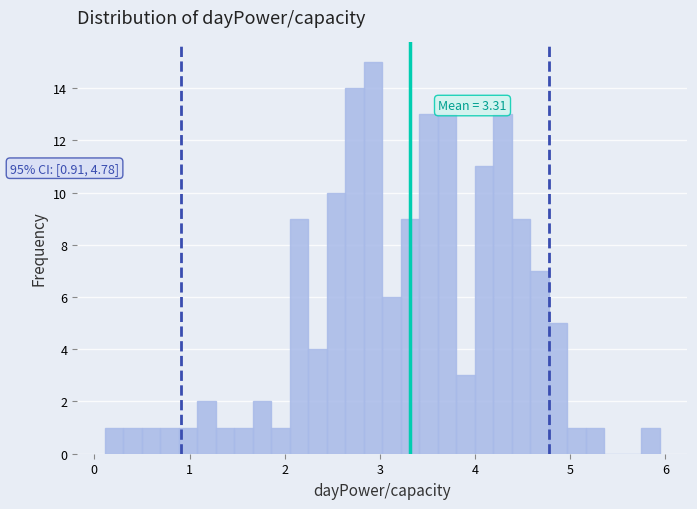

Read against the x-axis, roughly where is the centre of the tallest bar?

2.9